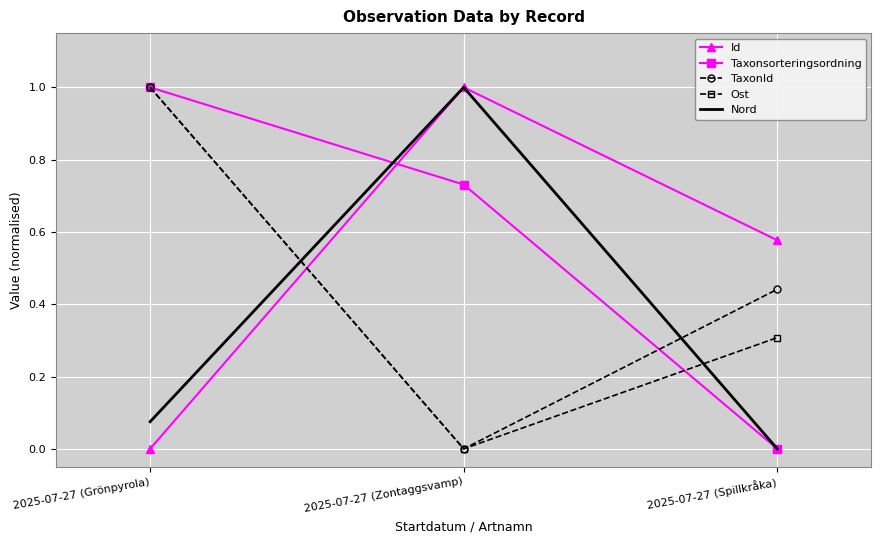

What is the total value across all series at 2025-07-27 (Spillkråka)?

1.3